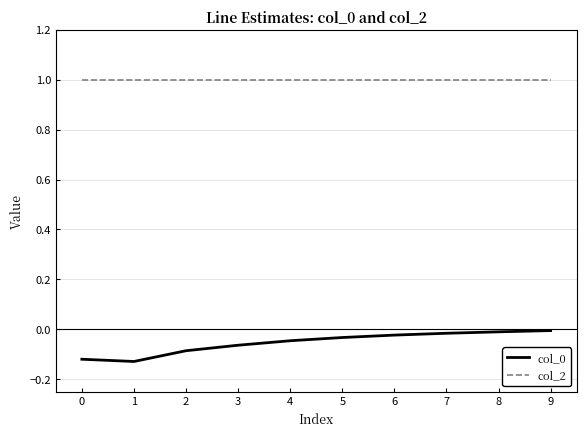

Is the value of col_0 at 7 greater than the value of col_2 at 5?

No